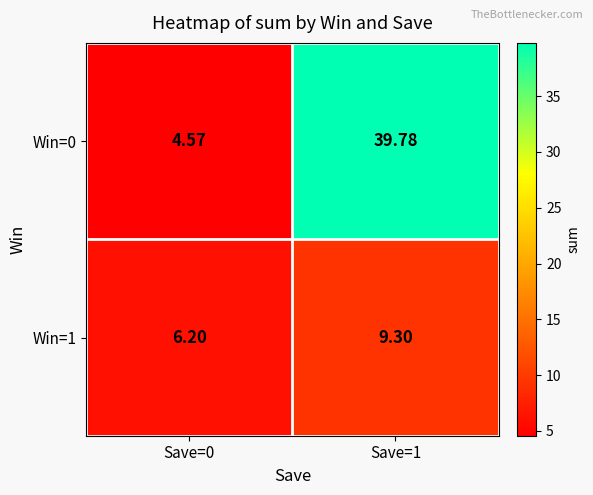

List the series in order of their peak value, highest first.

Win=0, Win=1